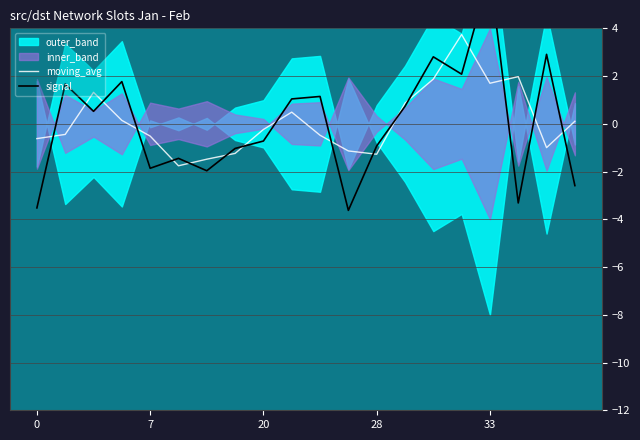

The value of moving_avg at 5 is -1.8. True or false?

True